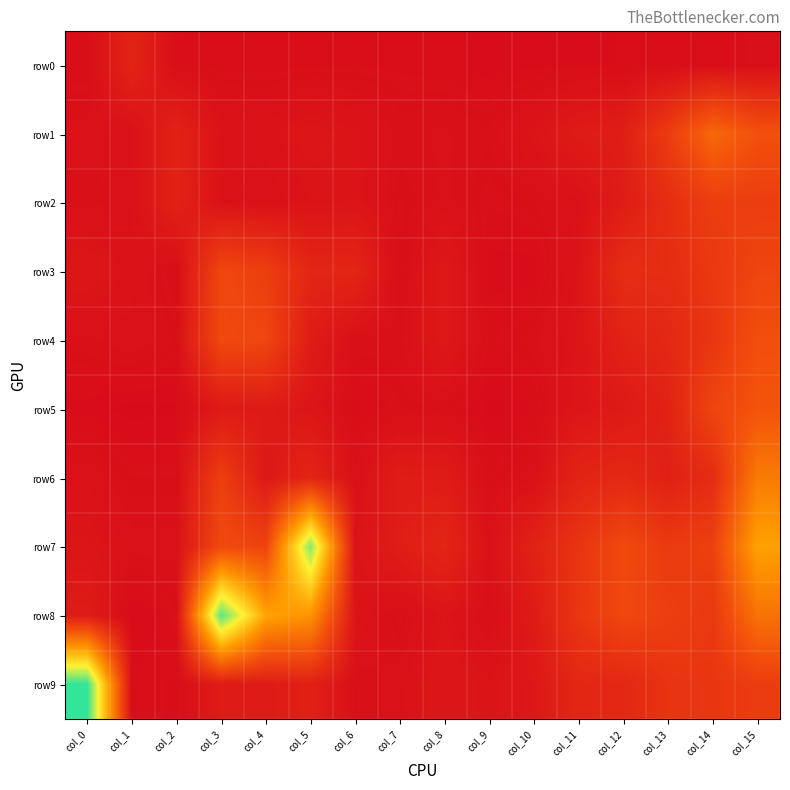

Reading left to right, extract all data points from this chart.

row0: col_0=0.0	col_1=0.1	col_2=0.0	col_3=0.0	col_4=0.0	col_5=0.0	col_6=0.0	col_7=0.0	col_8=0.0	col_9=0.0	col_10=0.0	col_11=0.0	col_12=0.0	col_13=0.0	col_14=0.0	col_15=0.0
row1: col_0=0.0	col_1=0.0	col_2=0.1	col_3=0.0	col_4=0.0	col_5=0.0	col_6=0.0	col_7=0.0	col_8=0.0	col_9=0.0	col_10=0.0	col_11=0.1	col_12=0.1	col_13=0.2	col_14=0.3	col_15=0.3
row2: col_0=0.0	col_1=0.0	col_2=0.1	col_3=0.0	col_4=0.0	col_5=0.0	col_6=0.0	col_7=0.0	col_8=0.0	col_9=0.0	col_10=0.0	col_11=0.0	col_12=0.1	col_13=0.1	col_14=0.2	col_15=0.2
row3: col_0=0.0	col_1=0.0	col_2=0.0	col_3=0.2	col_4=0.2	col_5=0.1	col_6=0.1	col_7=0.0	col_8=0.1	col_9=0.0	col_10=0.0	col_11=0.0	col_12=0.1	col_13=0.1	col_14=0.2	col_15=0.2
row4: col_0=0.0	col_1=0.0	col_2=0.0	col_3=0.2	col_4=0.2	col_5=0.1	col_6=0.0	col_7=0.0	col_8=0.0	col_9=0.0	col_10=0.0	col_11=0.0	col_12=0.1	col_13=0.1	col_14=0.2	col_15=0.3
row5: col_0=0.0	col_1=0.0	col_2=0.0	col_3=0.1	col_4=0.1	col_5=0.0	col_6=0.0	col_7=0.0	col_8=0.0	col_9=0.0	col_10=0.0	col_11=0.0	col_12=0.1	col_13=0.1	col_14=0.2	col_15=0.3
row6: col_0=0.0	col_1=0.0	col_2=0.0	col_3=0.2	col_4=0.0	col_5=0.1	col_6=0.0	col_7=0.1	col_8=0.1	col_9=0.0	col_10=0.0	col_11=0.1	col_12=0.1	col_13=0.1	col_14=0.1	col_15=0.4
row7: col_0=0.0	col_1=0.0	col_2=0.0	col_3=0.2	col_4=0.2	col_5=0.9	col_6=0.0	col_7=0.1	col_8=0.1	col_9=0.0	col_10=0.1	col_11=0.2	col_12=0.2	col_13=0.2	col_14=0.2	col_15=0.5
row8: col_0=0.1	col_1=0.0	col_2=0.0	col_3=1.0	col_4=0.5	col_5=0.5	col_6=0.0	col_7=0.0	col_8=0.0	col_9=0.0	col_10=0.1	col_11=0.2	col_12=0.2	col_13=0.2	col_14=0.2	col_15=0.4
row9: col_0=1.0	col_1=0.0	col_2=0.0	col_3=0.1	col_4=0.1	col_5=0.1	col_6=0.0	col_7=0.0	col_8=0.0	col_9=0.0	col_10=0.0	col_11=0.1	col_12=0.1	col_13=0.2	col_14=0.2	col_15=0.2